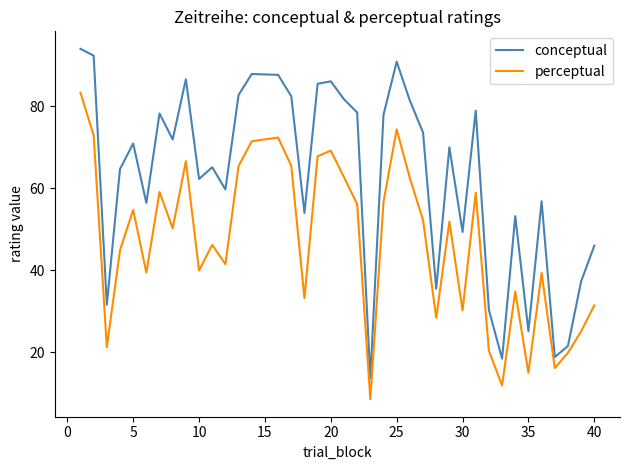

Rank the series by their average value, from highest to lowest.

conceptual, perceptual